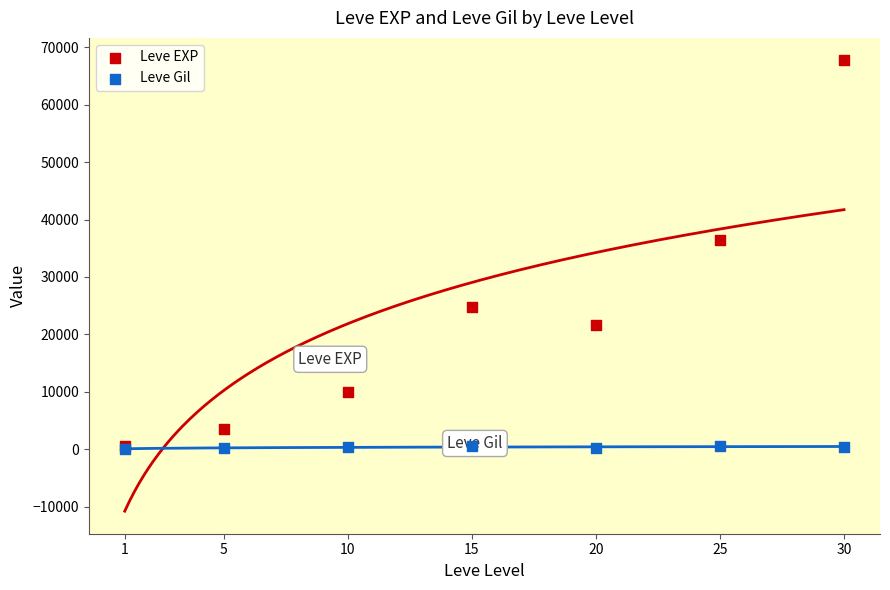

Across all series, what Y value is closest to 33921?

36390